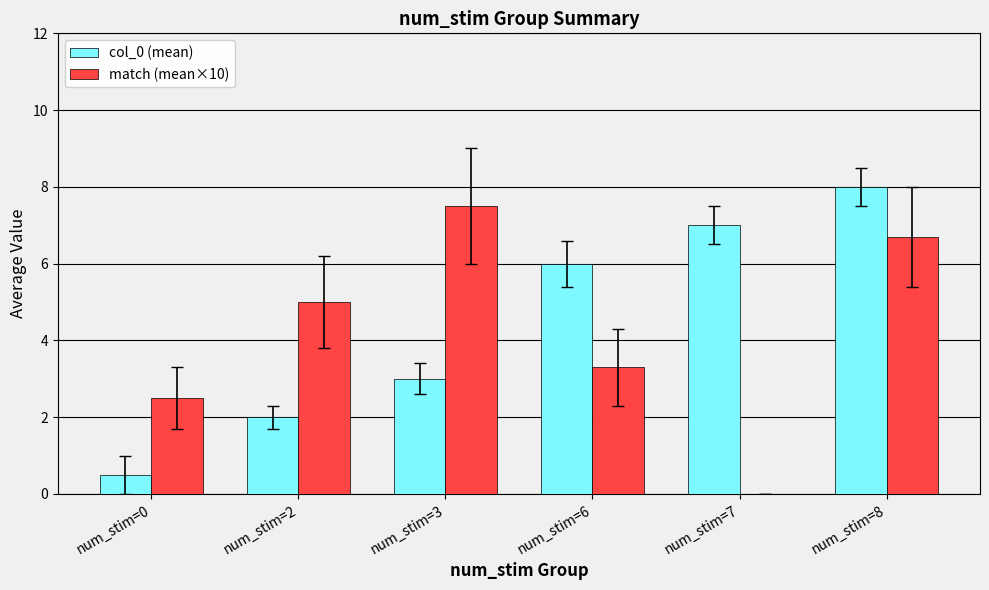

Which series has the largest total across all categories?

col_0 (mean)